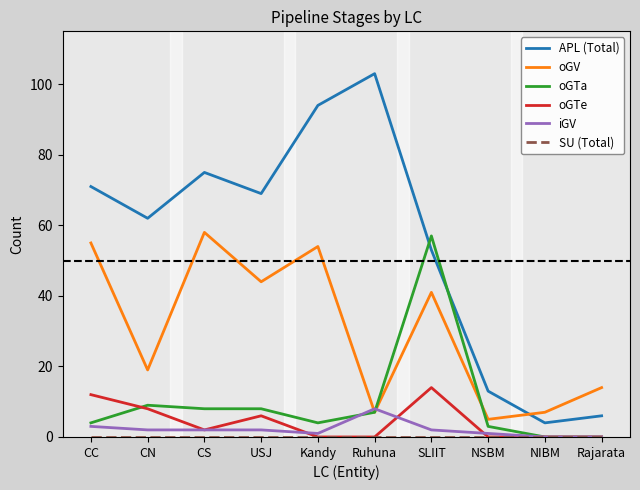

After their last crossing, which series has the higher values: oGV or oGTa?

oGV